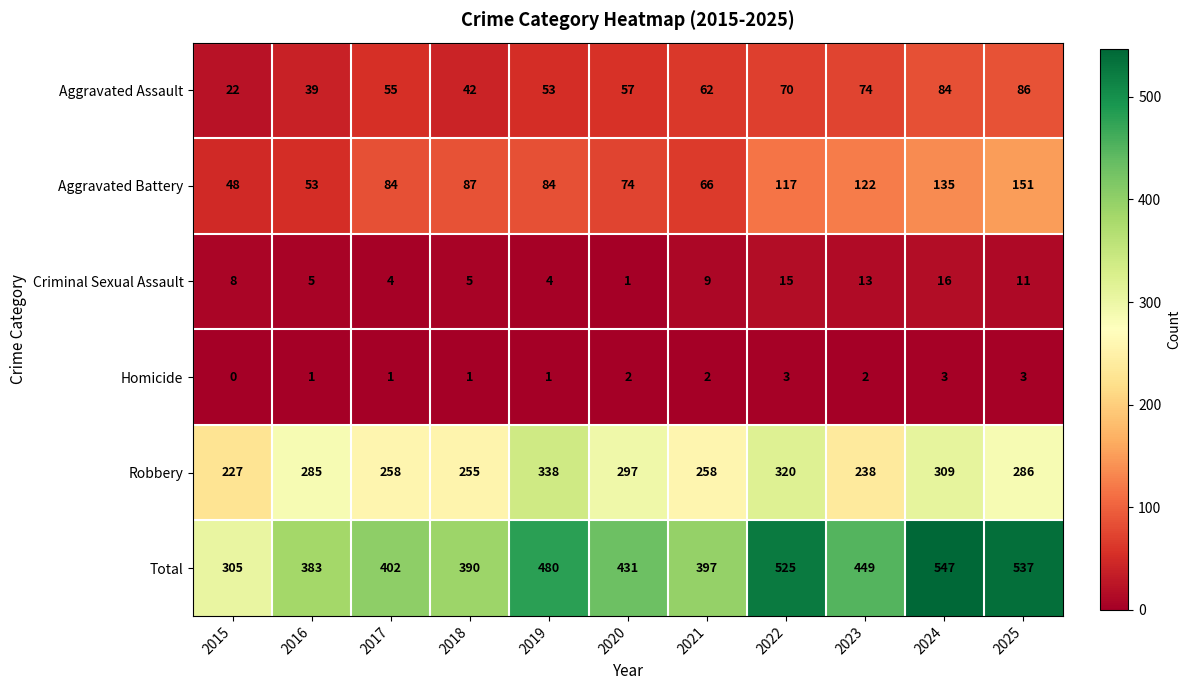

Where is Total nearest to the value 426?

2020